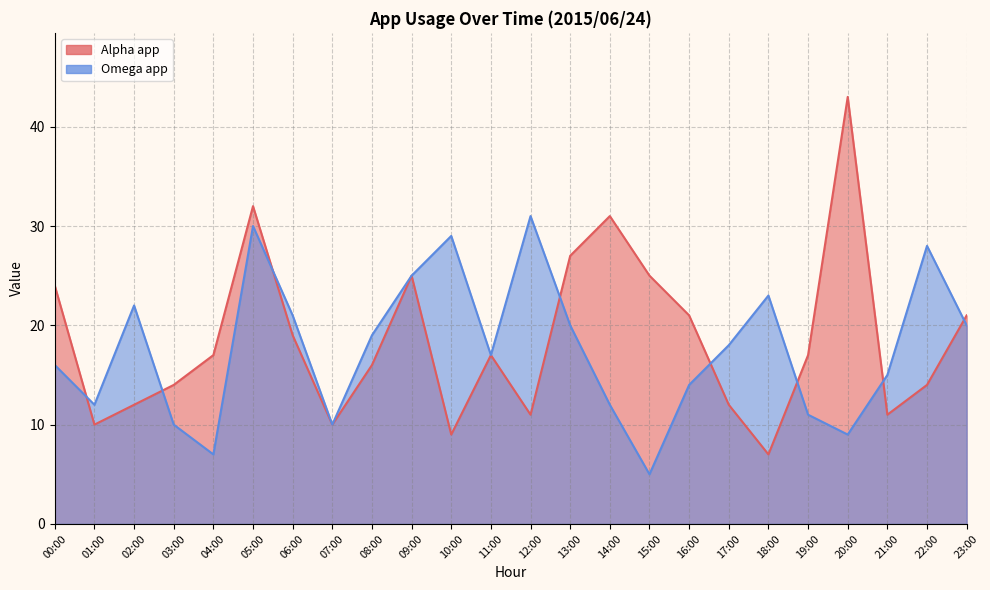

Reading left to right, what are all the values shown in this chart?

Alpha app: 24	10	12	14	17	32	19	10	16	25	9	17	11	27	31	25	21	12	7	17	43	11	14	21
Omega app: 16	12	22	10	7	30	21	10	19	25	29	17	31	20	12	5	14	18	23	11	9	15	28	20